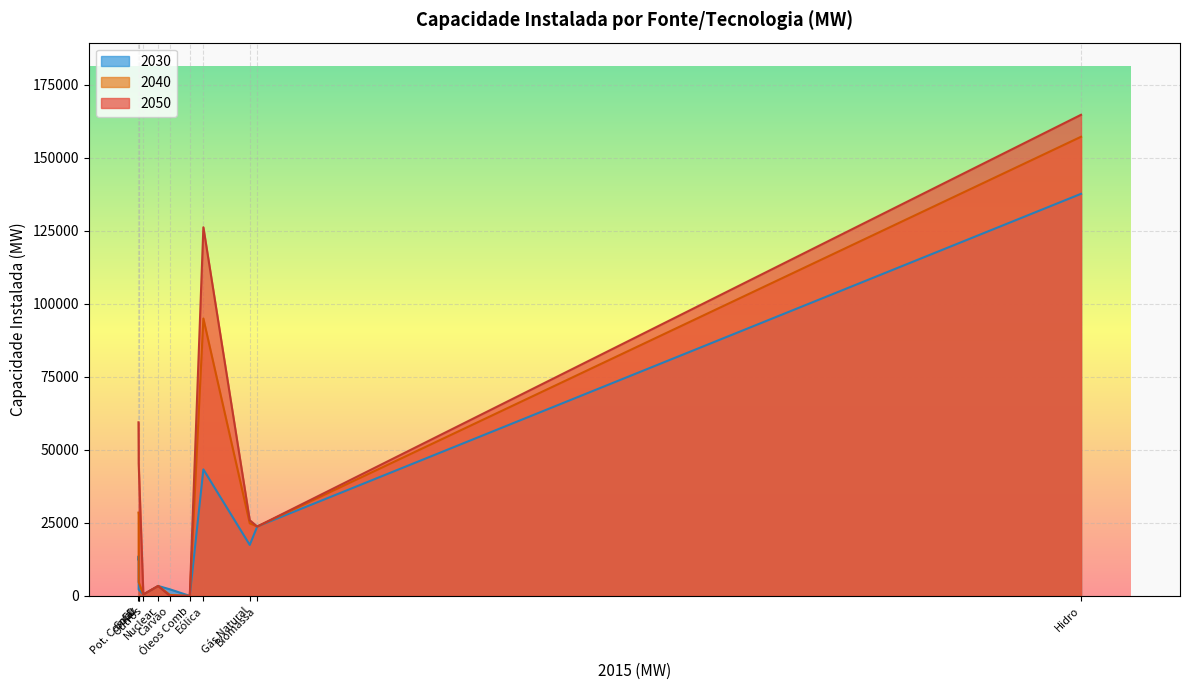

Which series has the largest total across all categories?

2050